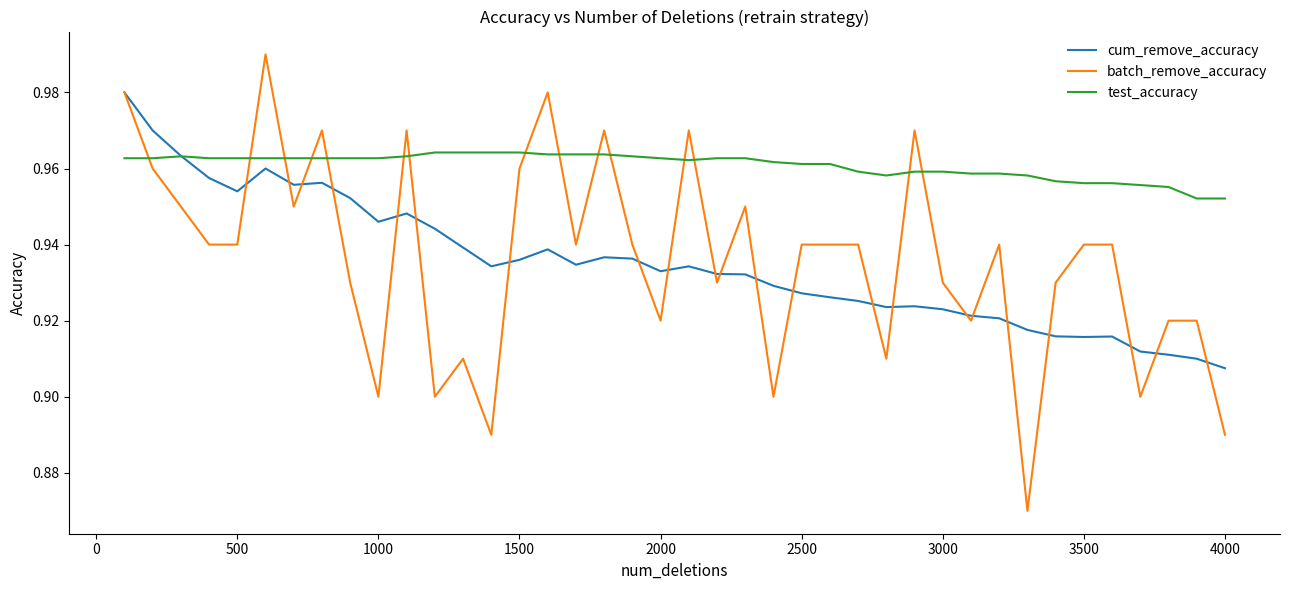

Which series has the largest total across all categories?

test_accuracy